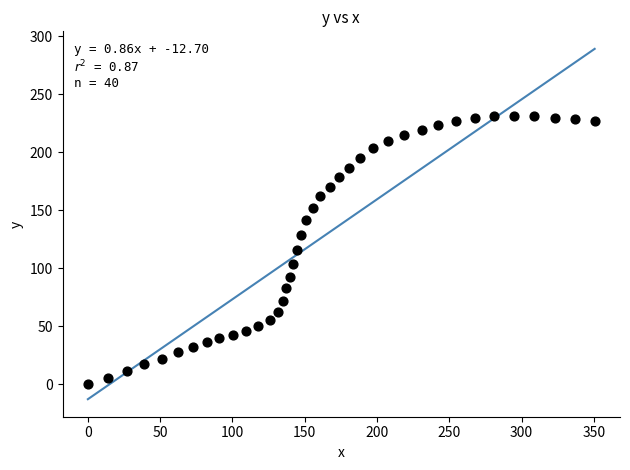

What is the range of Y values (max minus min)?

231.4